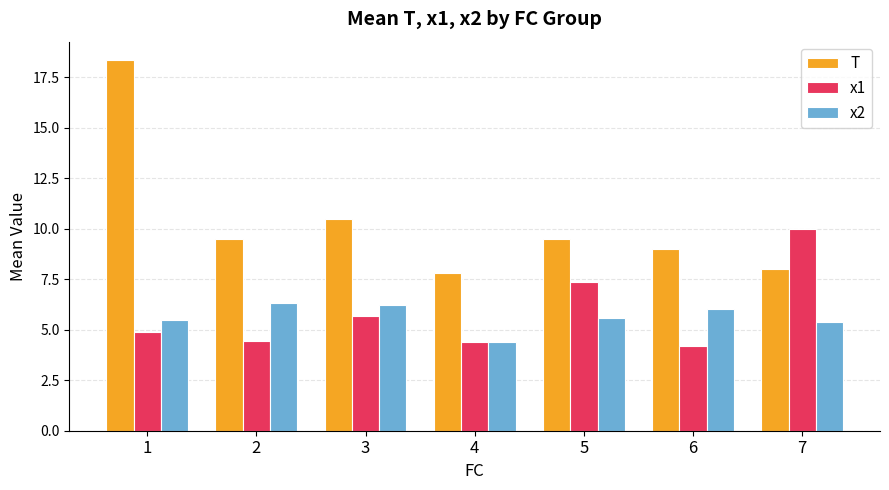

How many groups of bars are there?

7